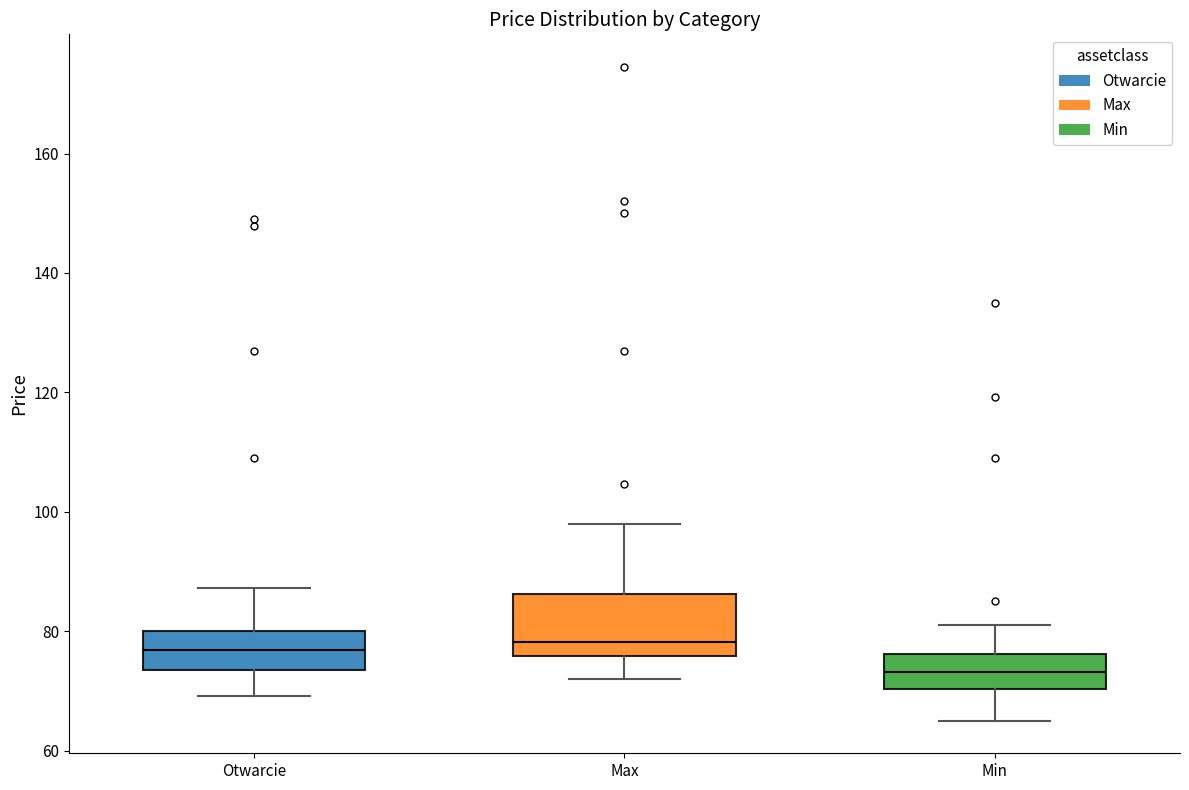

Reading left to right, transcribe this box plot: for each box, give where its median line is, the range the box spans, and where its two whiskers end, as read against the y-axis. The values are not printed on the chart, so give them approximately, as read against the axis.

Otwarcie: median 76, box 74 to 80, whiskers 70 to 88
Max: median 78, box 76 to 86, whiskers 72 to 98
Min: median 74, box 70 to 76, whiskers 66 to 82